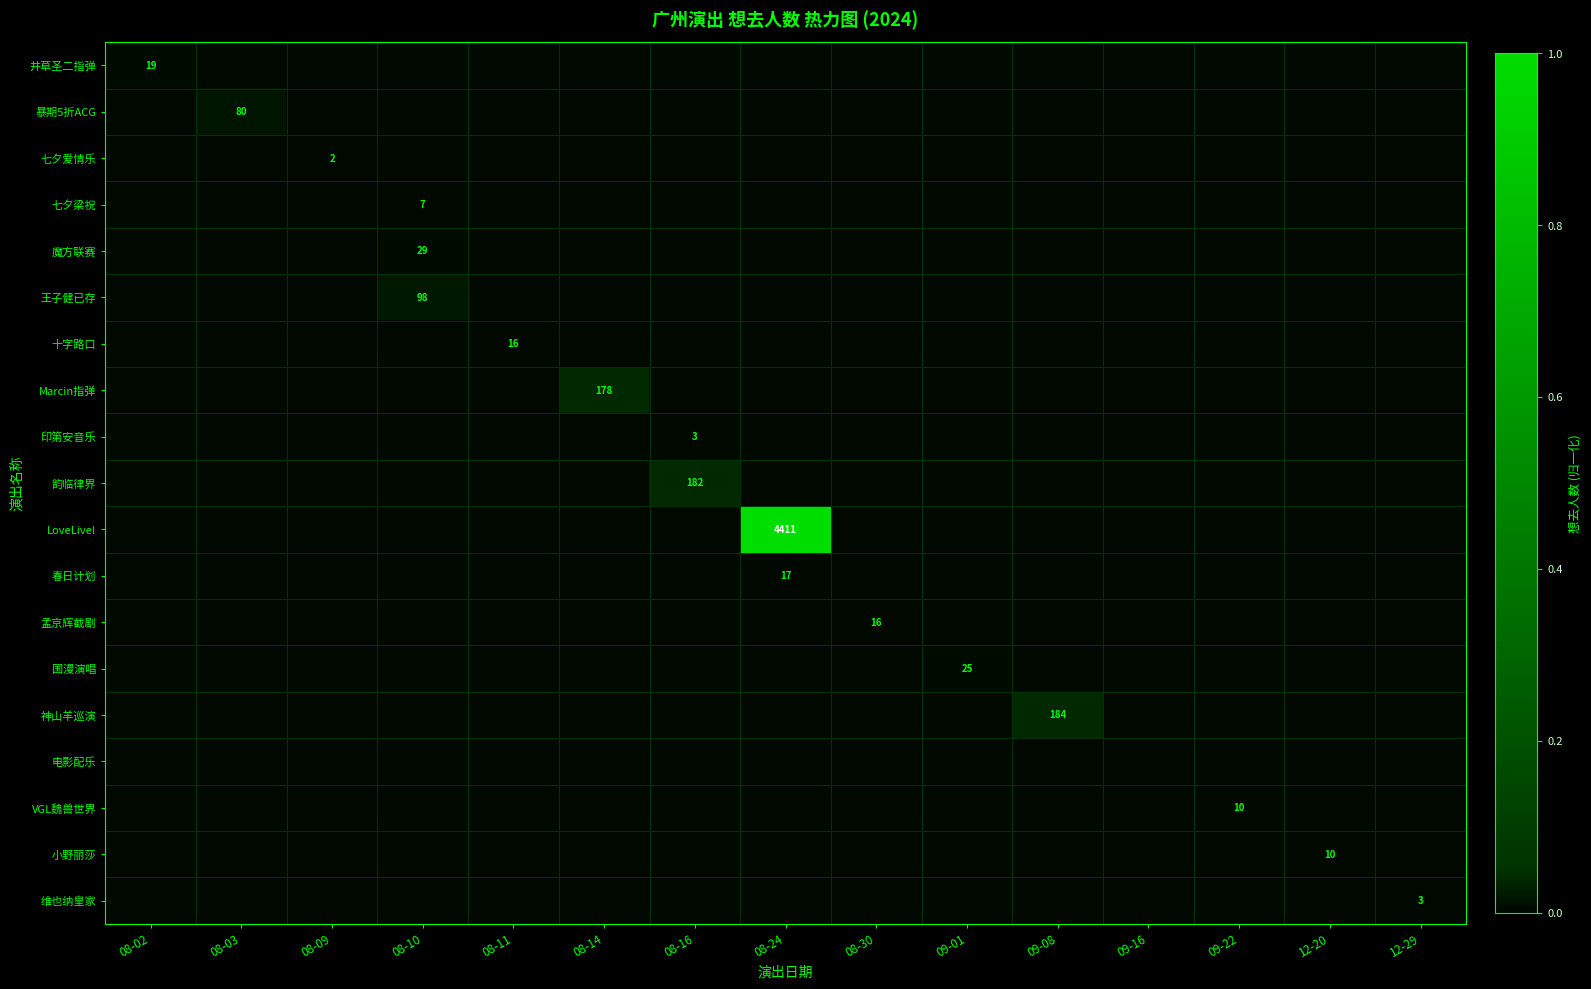

List the series in order of their peak value, highest first.

LoveLive!, 神山羊巡演, 韵临律界, Marcin指弹, 王子健已存, 暴期5折ACG, 魔方联赛, 国漫演唱, 井草圣二指弹, 春日计划, 十字路口, 孟京辉截剧, VGL魏兽世界, 小野丽莎, 七夕梁祝, 印第安音乐, 维也纳皇家, 七夕爱情乐, 电影配乐